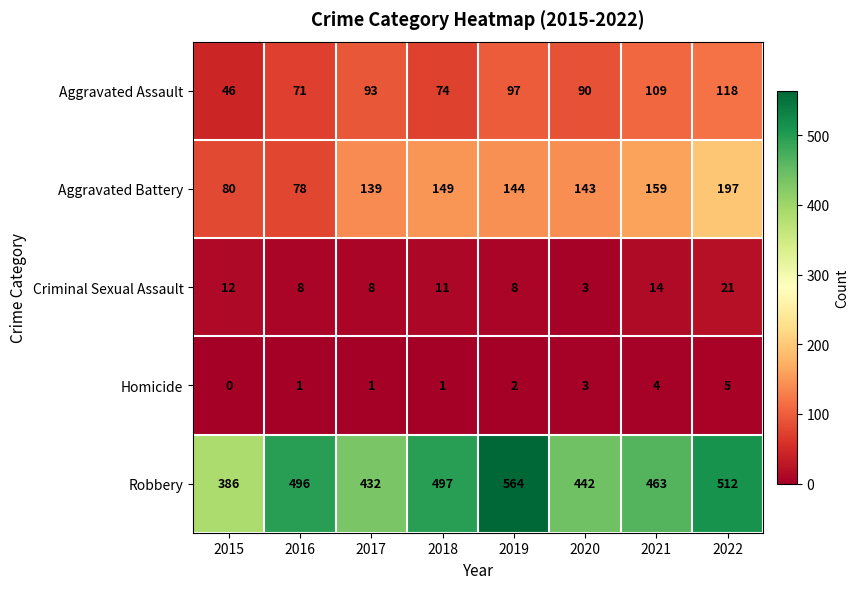

At how many categories does at least one series exceed 178?

8